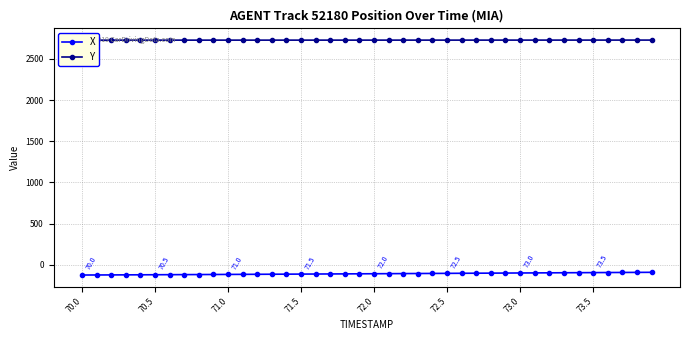

True or false: Y has more than 1 interior local peaks.

False